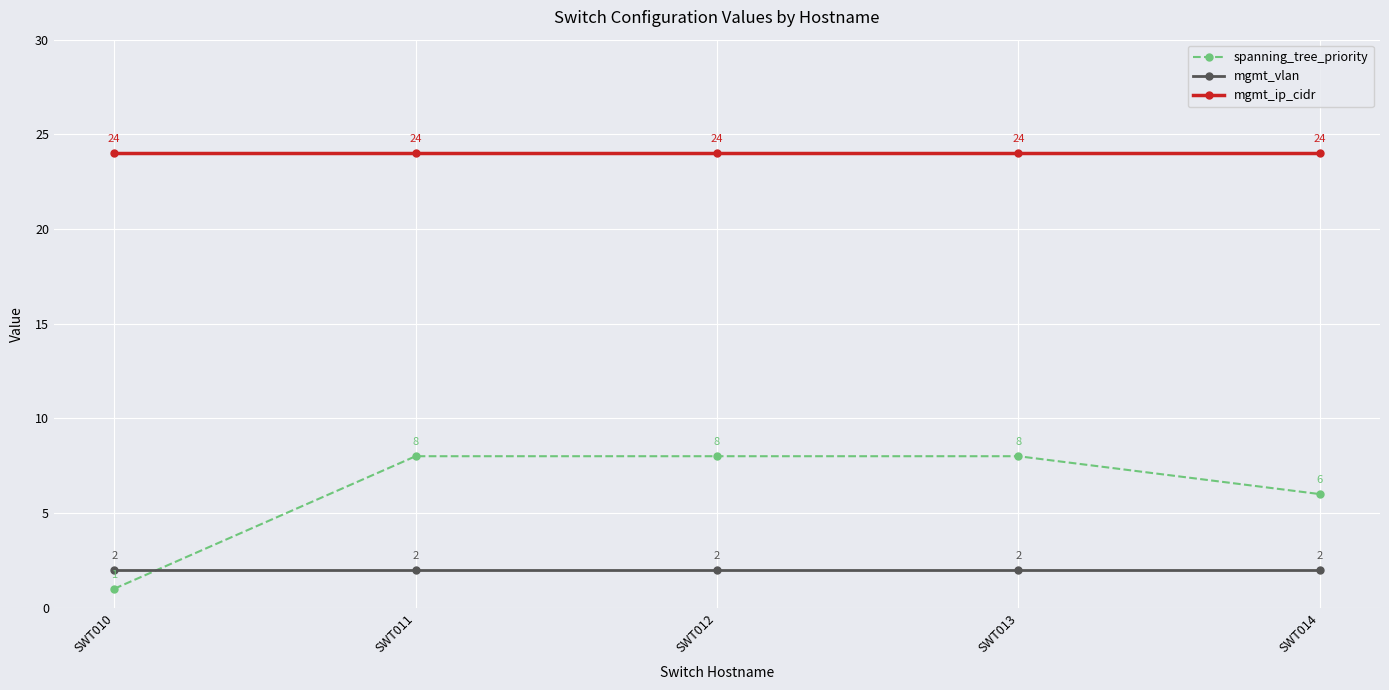

The spanning_tree_priority series shows 8 at SWT011. True or false?

True